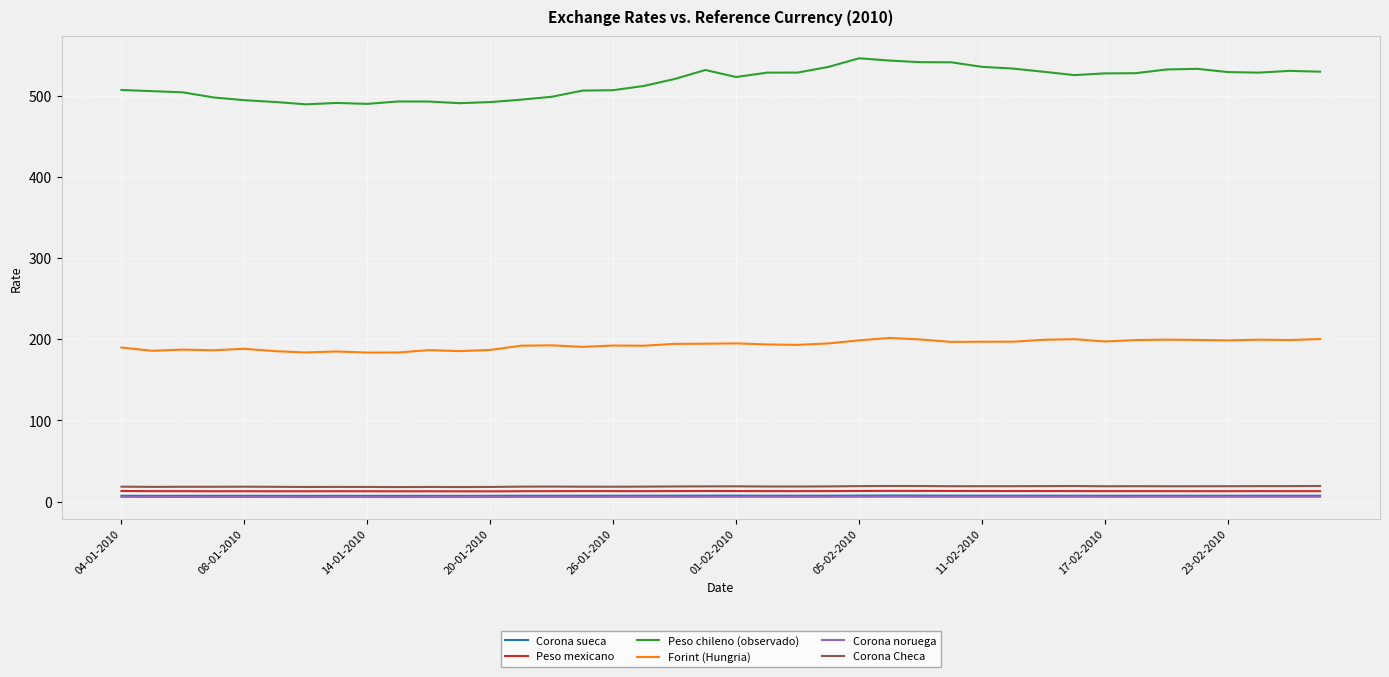

What is the average value of the Peso mexicano series?

12.9